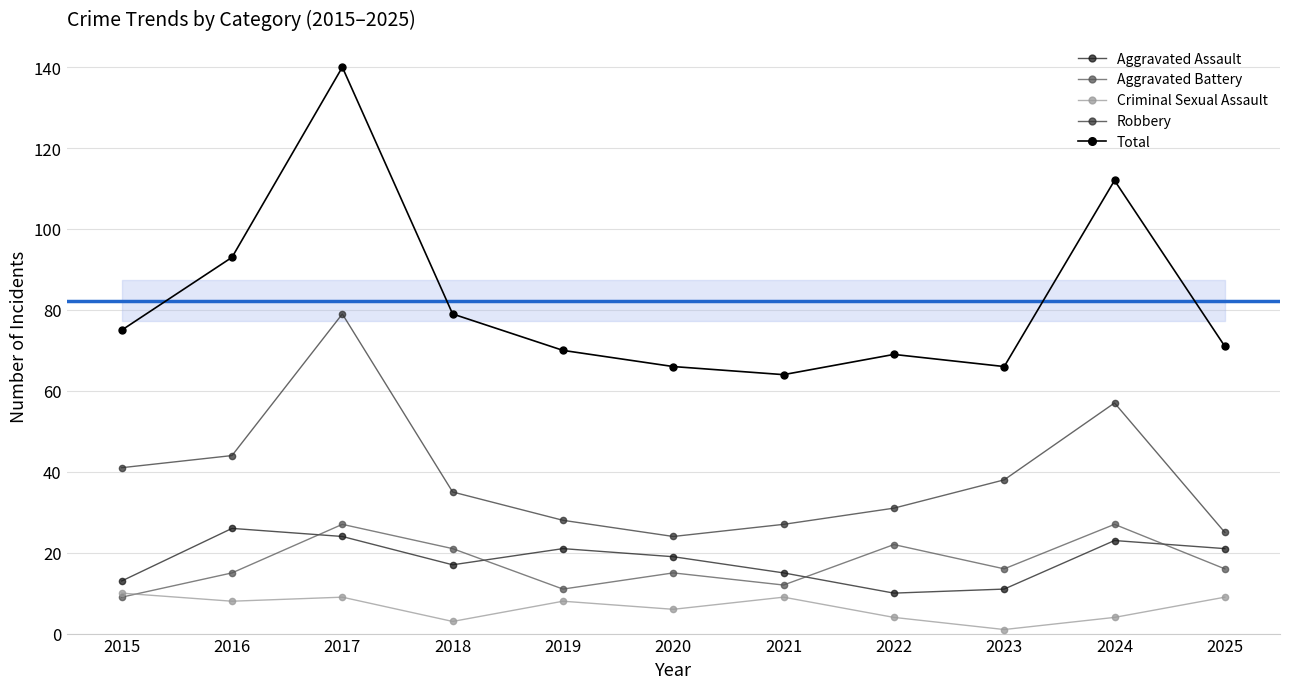

True or false: Criminal Sexual Assault has more than 0 interior local peaks.

True